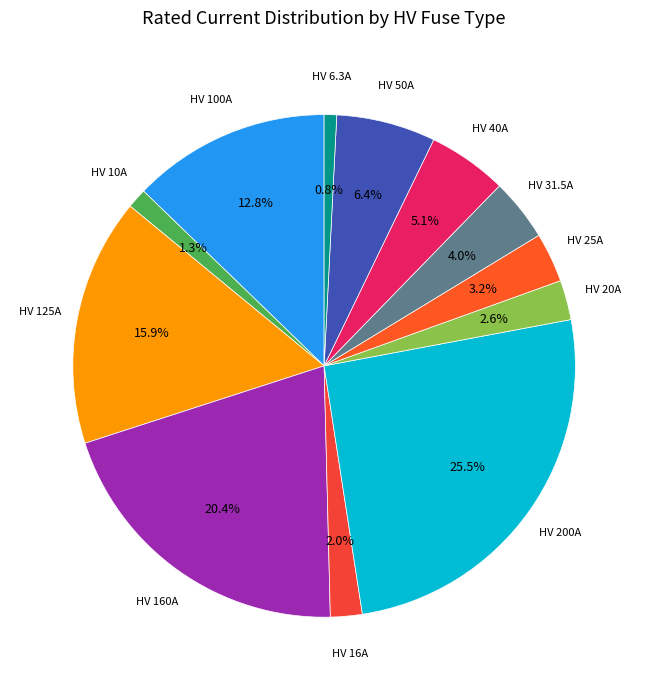

Count the number of slices in the pie.

12